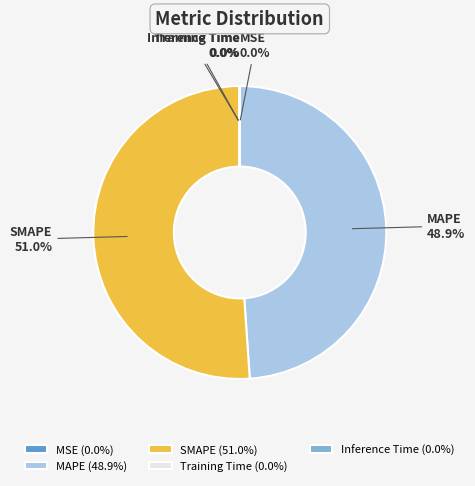

Combined, do SMAPE and MAPE account for over 50%?

Yes